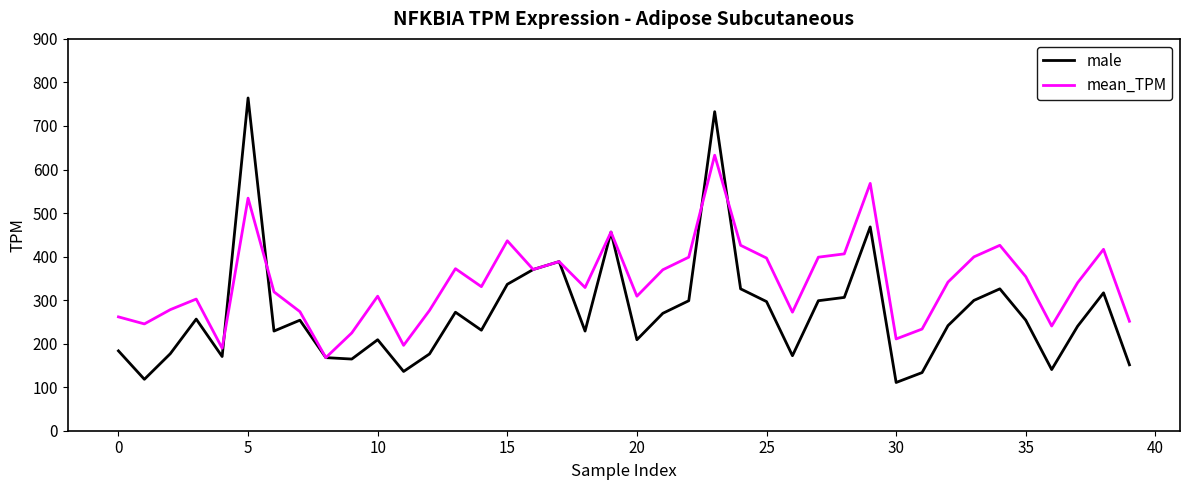

Which series has the largest range (max minus min)?

male